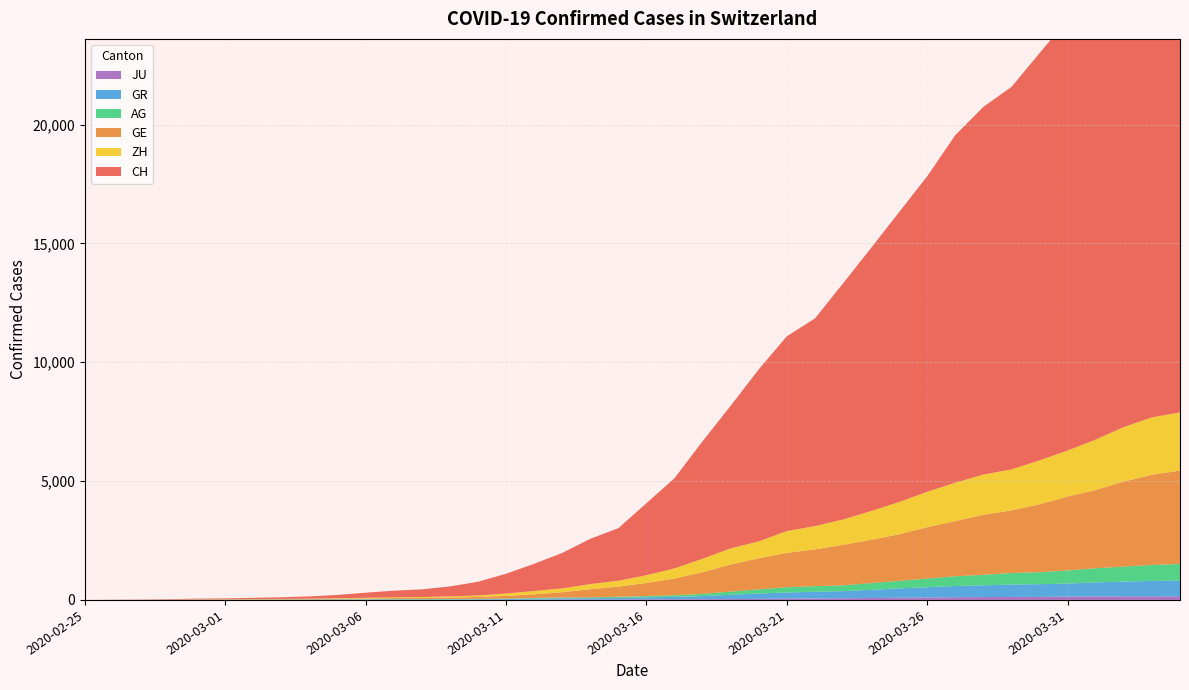

Reading left to right, transcribe all the data shown in this chart.

CH: 0	5	9	19	31	37	53	68	95	139	214	277	324	421	576	831	1146	1490	1905	2211	3032	3796	4945	6002	7240	8194	8736	9935	11069	12200	13278	14625	15470	16094	17135	18141	19207	20278	21267	21855
GE: 0	1	1	4	8	9	10	13	15	20	29	42	44	59	79	112	153	224	343	425	549	701	911	1139	1307	1445	1549	1703	1820	1960	2161	2322	2527	2638	2855	3109	3289	3582	3793	3928
AG: 0	1	1	1	3	4	7	7	10	11	12	14	14	15	18	20	27	30	33	43	56	69	96	134	175	223	235	245	283	318	367	407	444	485	506	554	596	631	673	702
GR: 0	2	2	6	6	6	9	9	12	14	16	17	18	18	22	31	43	53	56	71	84	101	128	182	226	258	284	300	343	393	433	474	495	519	535	547	592	622	649	657
ZH: 0	0	2	2	6	7	10	13	15	23	29	34	40	49	62	101	140	163	218	250	326	429	568	679	711	919	978	1067	1213	1357	1489	1616	1690	1722	1848	1936	2125	2289	2417	2450
JU: 0	0	1	1	1	1	1	2	2	4	4	5	5	7	7	7	12	17	18	19	25	29	32	36	44	54	61	69	82	92	100	114	119	127	128	140	145	149	149	154